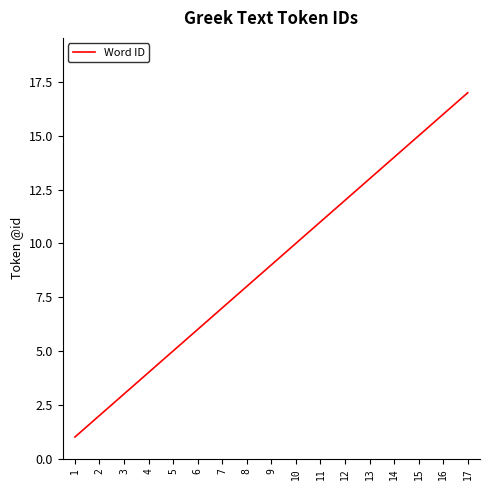

What is the change in value from 9 to 17?

+8